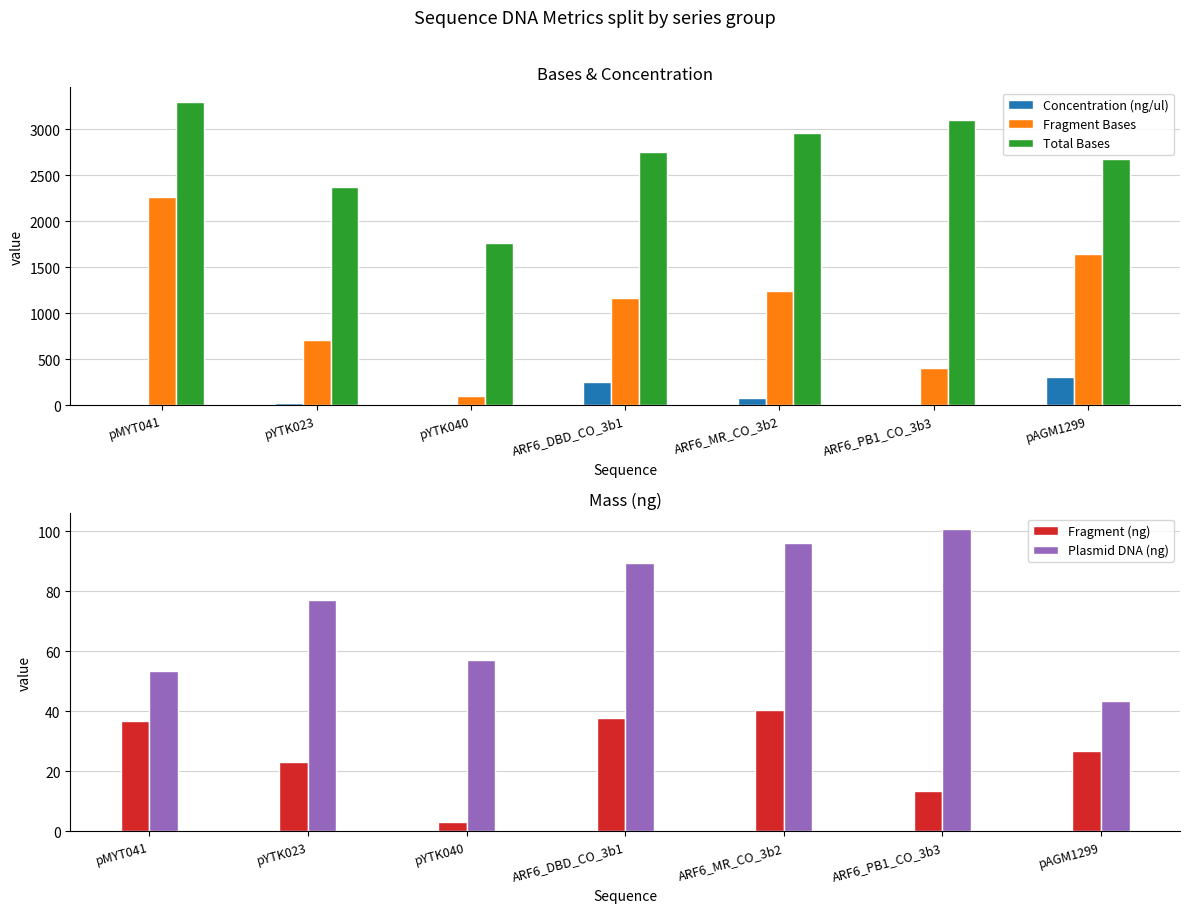

How many values in the Concentration (ng/ul) series exceed 30?

3